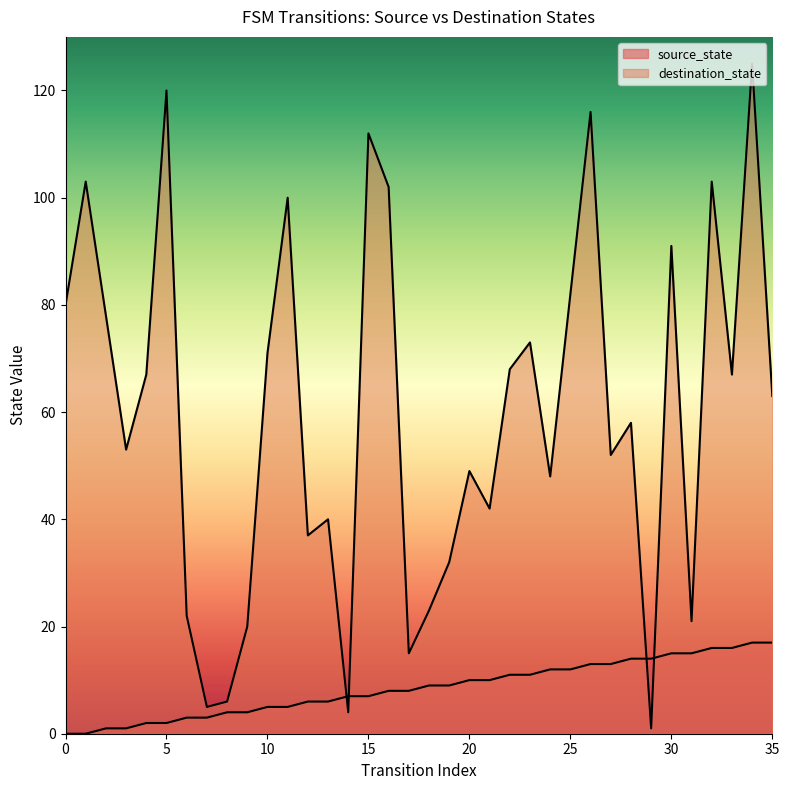

Rank the series by their maximum value, from highest to lowest.

destination_state, source_state